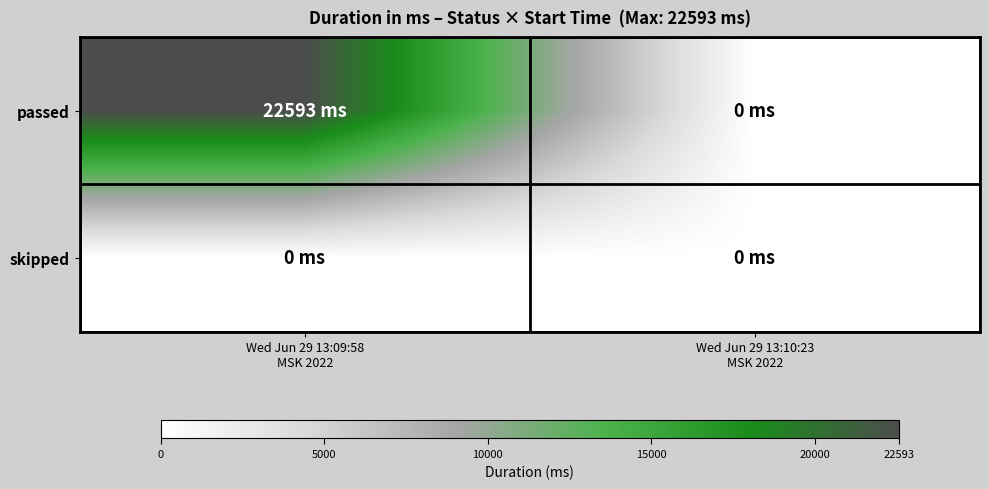

At which category is the sum across all series the highest?

Wed Jun 29 13:09:58
MSK 2022